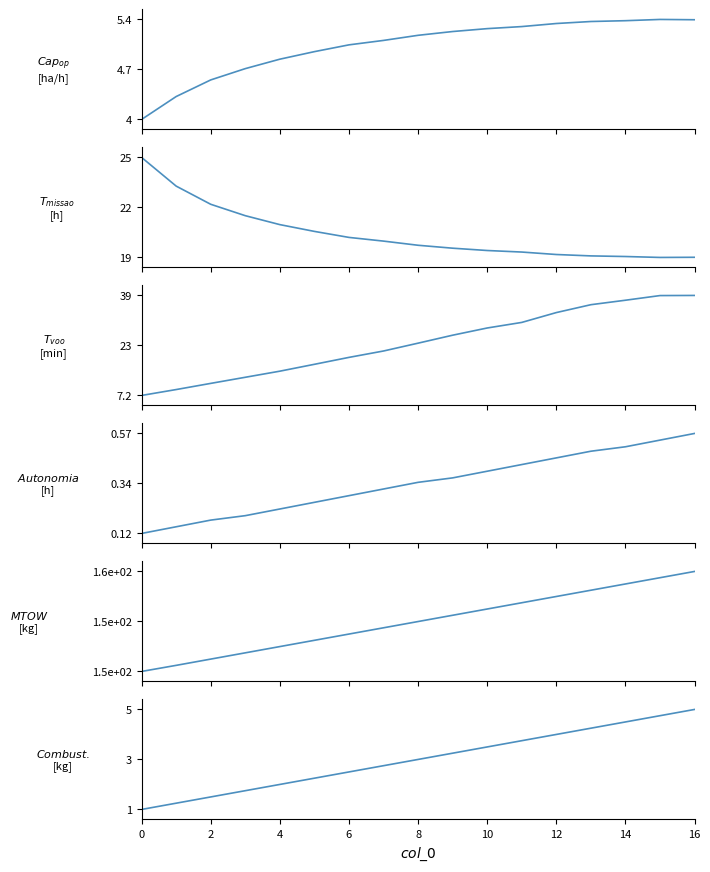

True or false: MTOW [kg] has more than 0 interior local peaks.

False